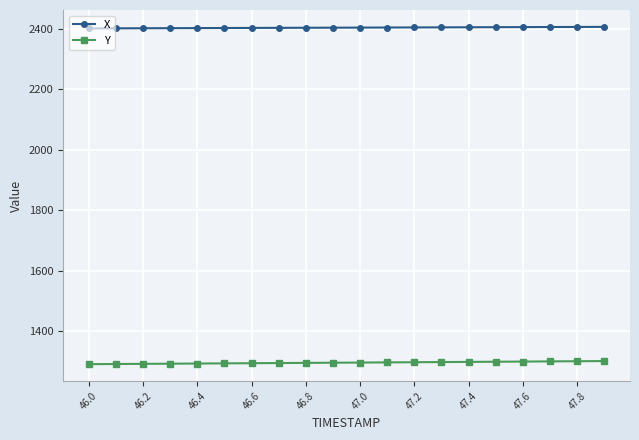

What is the difference between the maximum and minimum values in the X series?

5.1